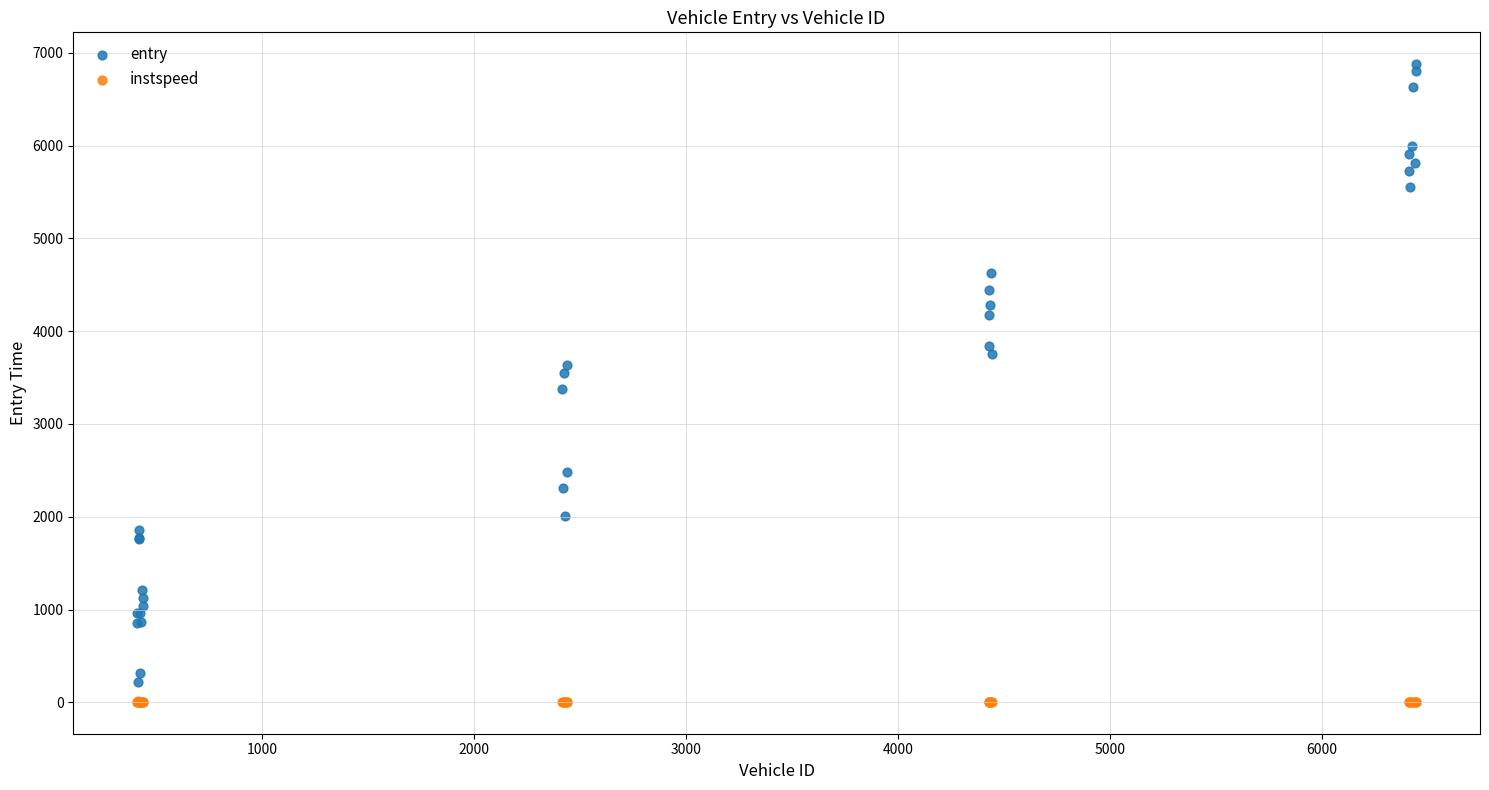

What are all the series names shown in the legend?

entry, instspeed